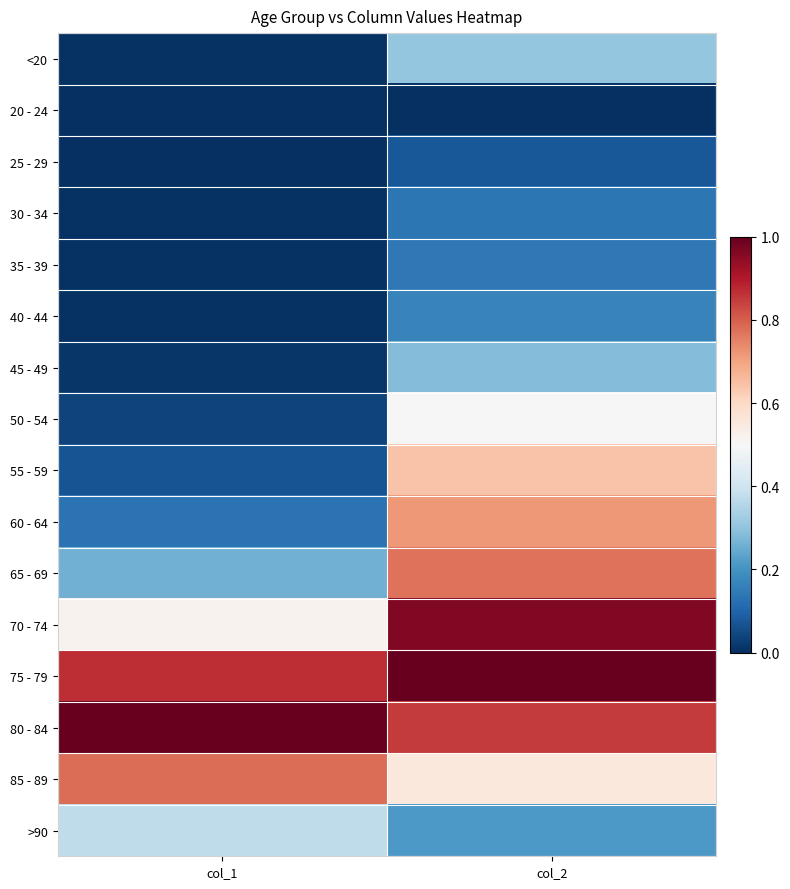

Which category has the highest value across all series?

col_2